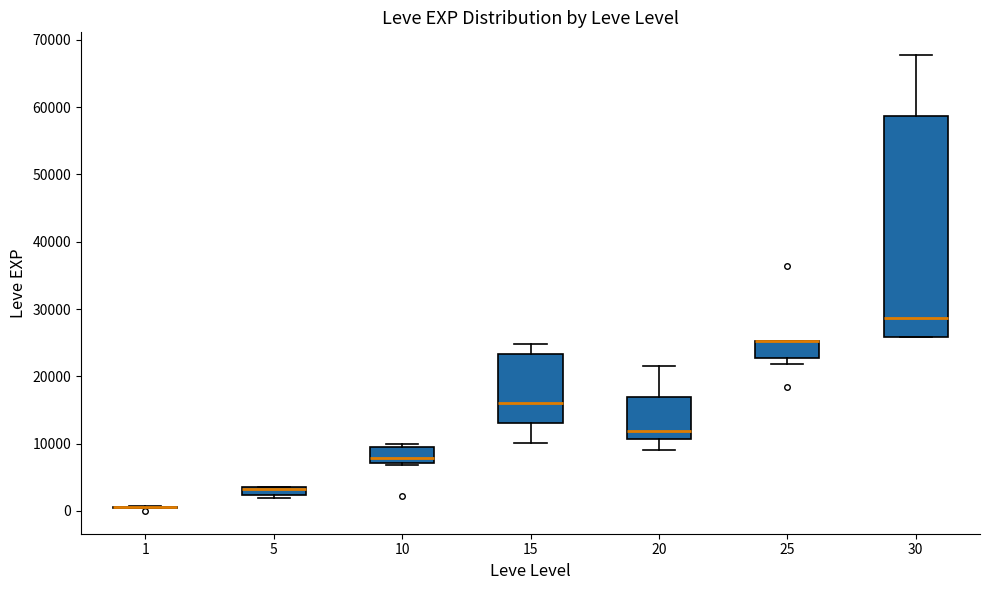

Which box is the tallest, from its lower edge to its upper edge?

30